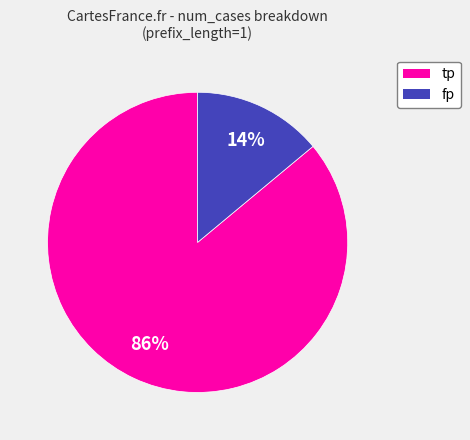

Which has a higher value, fp or tp?

tp